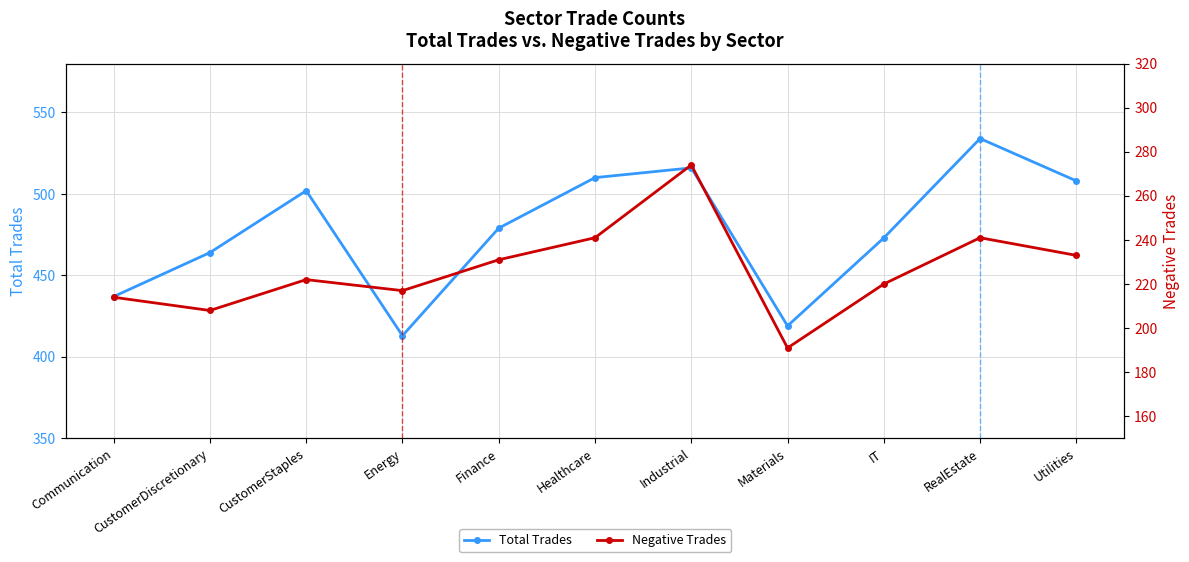

True or false: Total Trades and Negative Trades cross at least once.

False